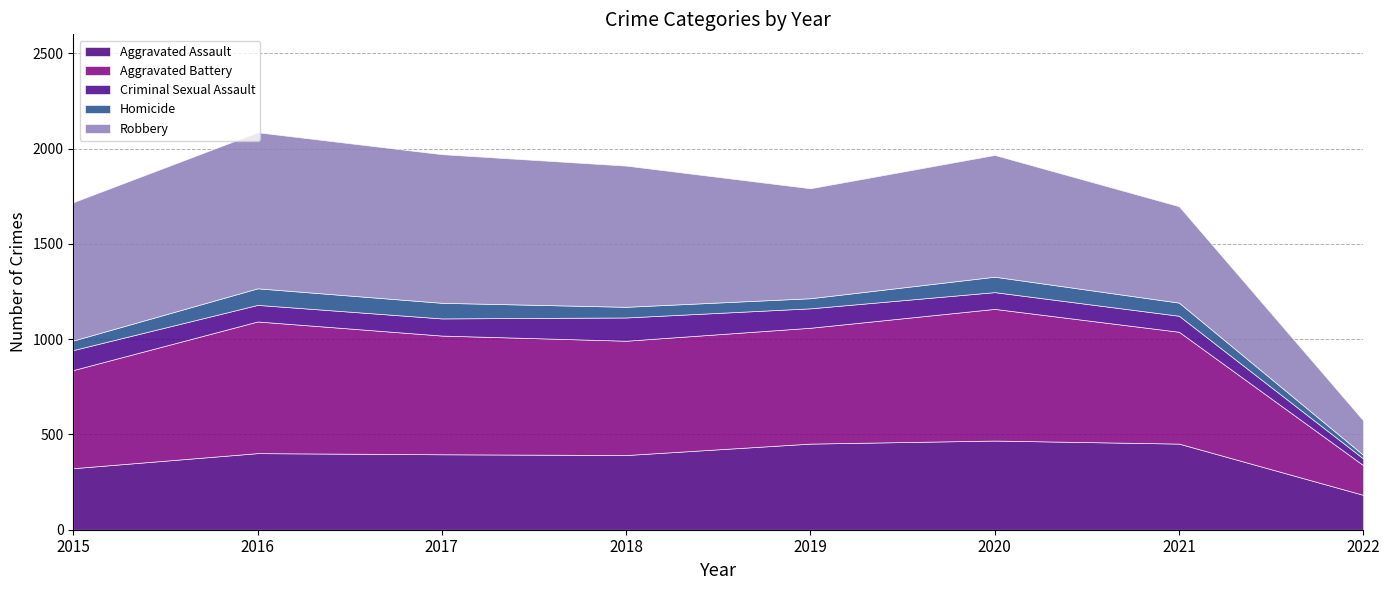

How many values in the Robbery series are below 726?

4